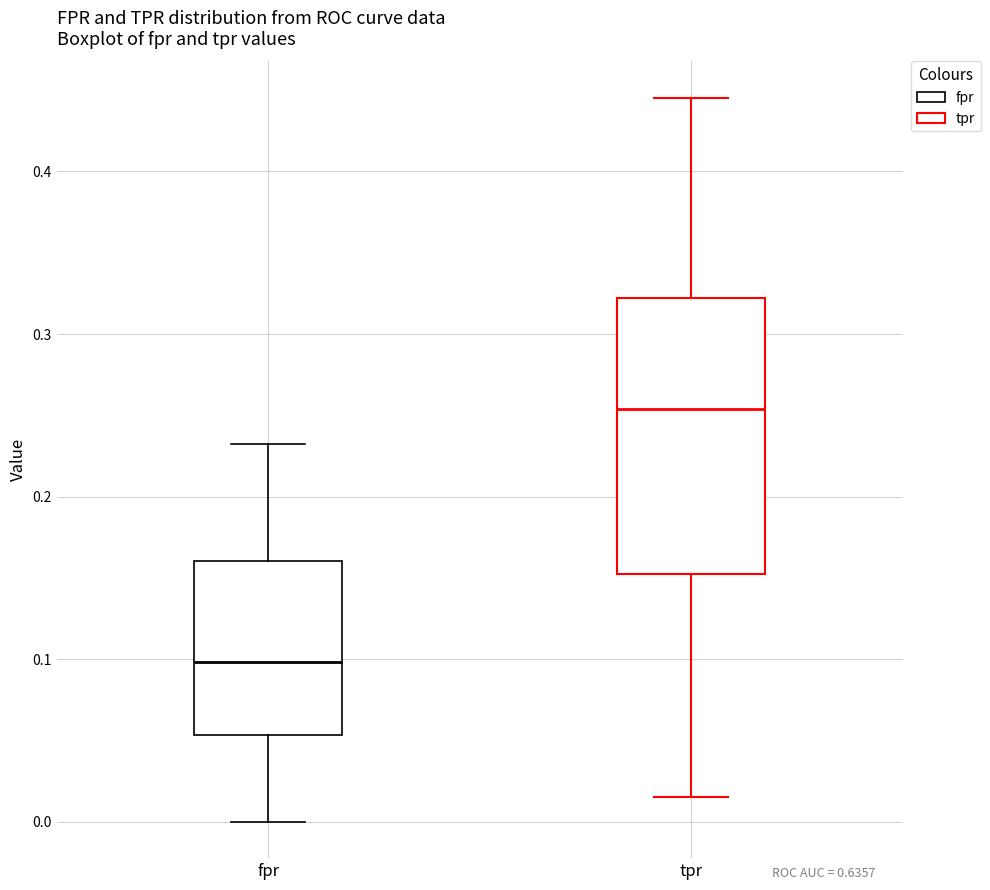

Where is the upper edge of the box for tpr on the y-axis? The values are not printed on the chart, so give them approximately, as read against the axis.

0.32